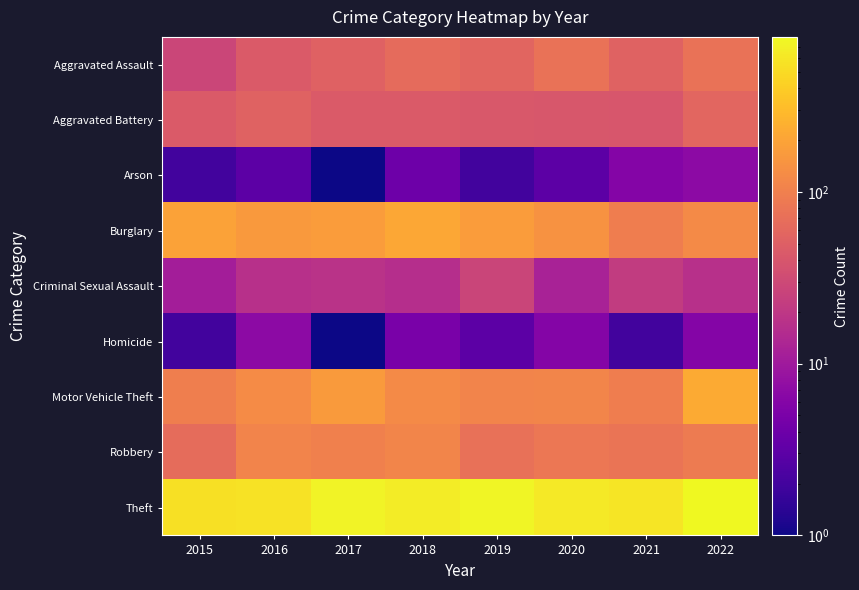

How many series are shown in this chart?

9